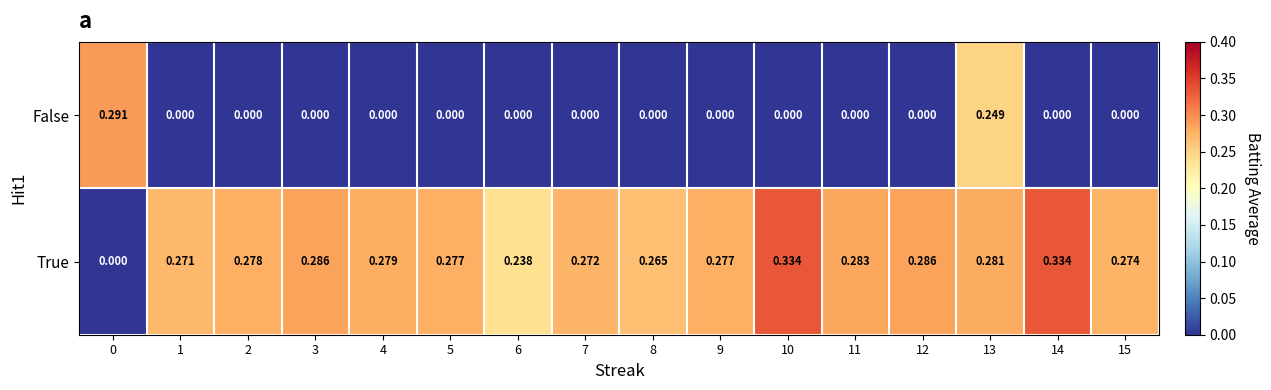

How many values in True are above zero?

15